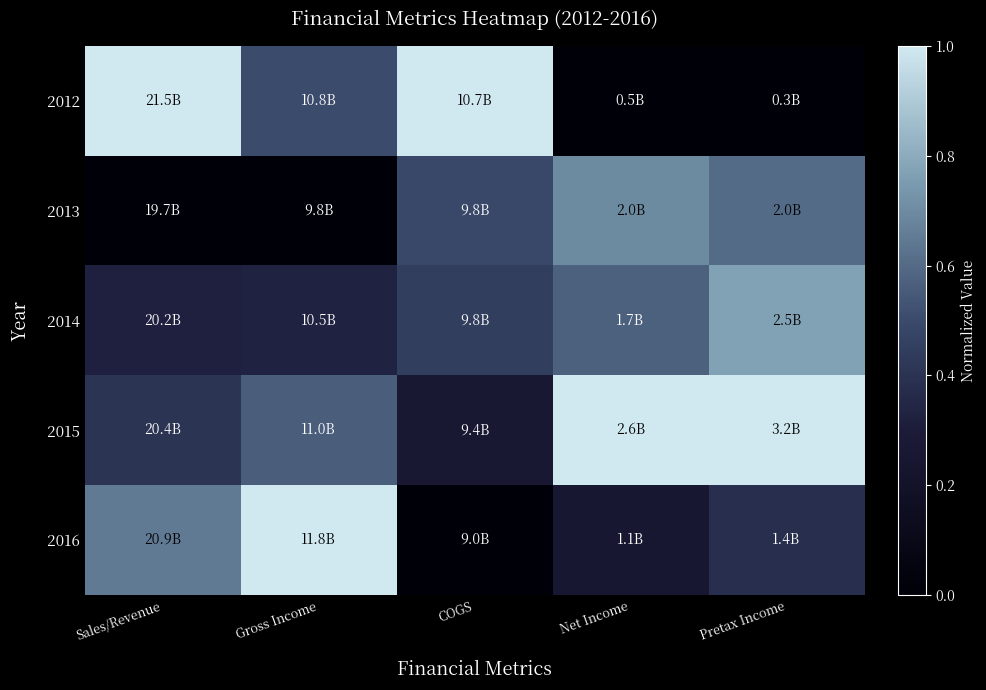

What is the total value across all series at Sales/Revenue?

2.4